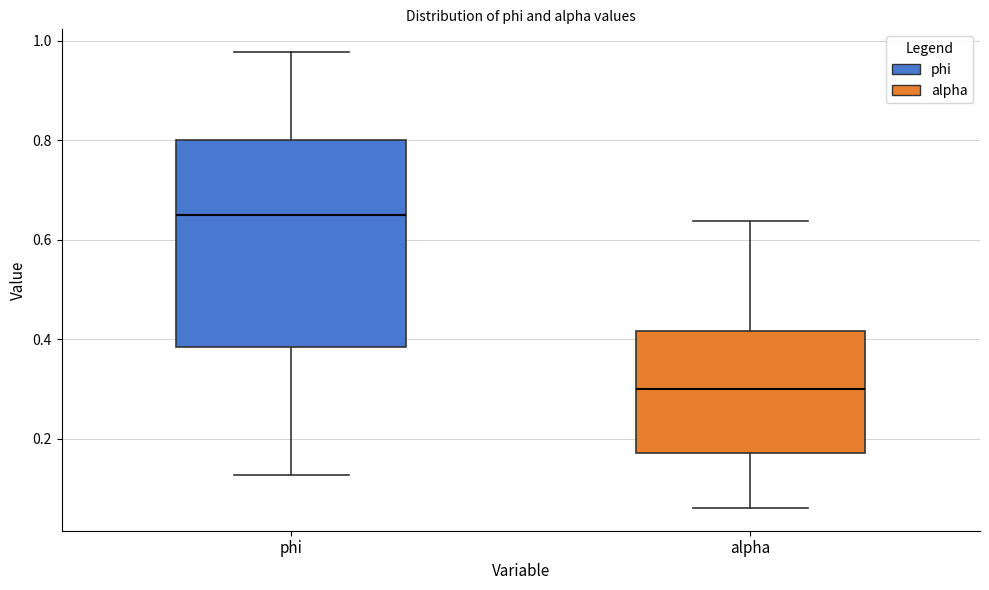

Which box's median line is the highest?

phi